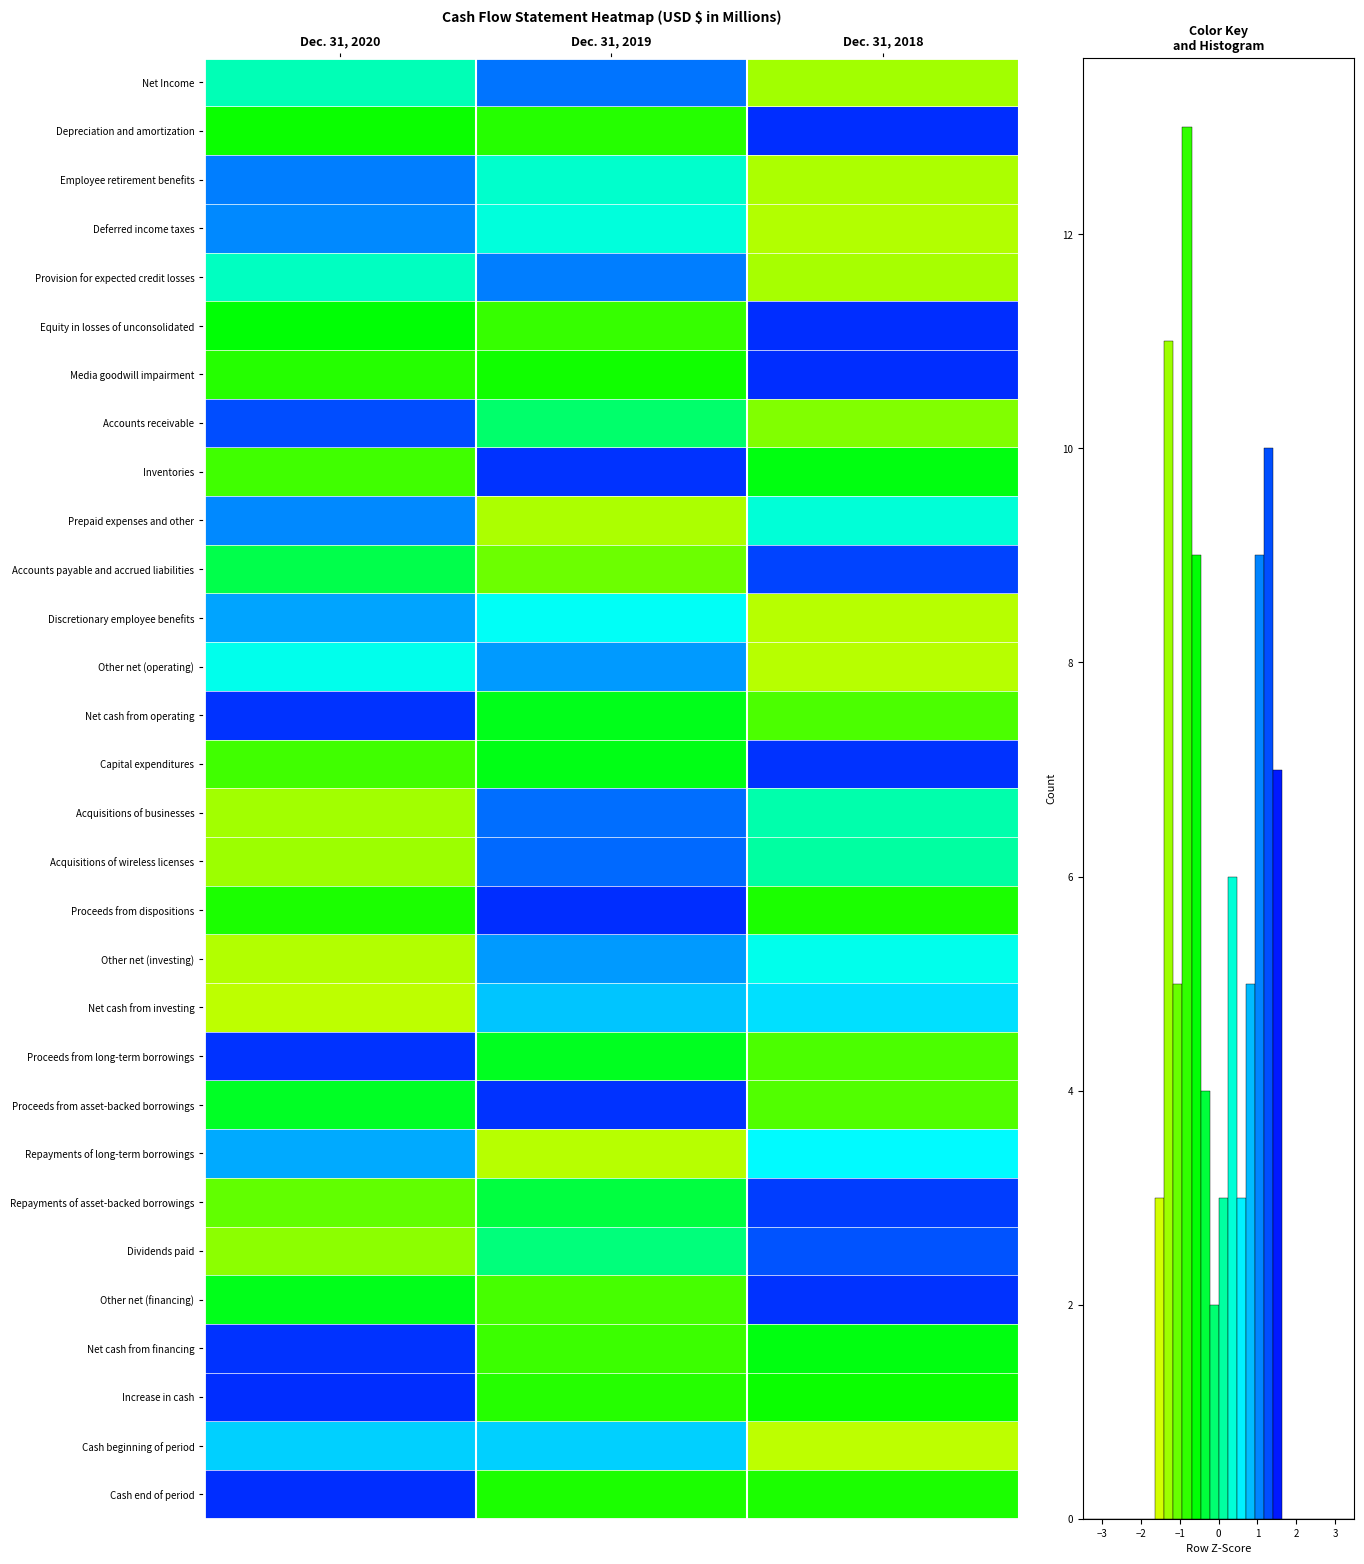

What is the minimum value shown in the chart?

-1.4